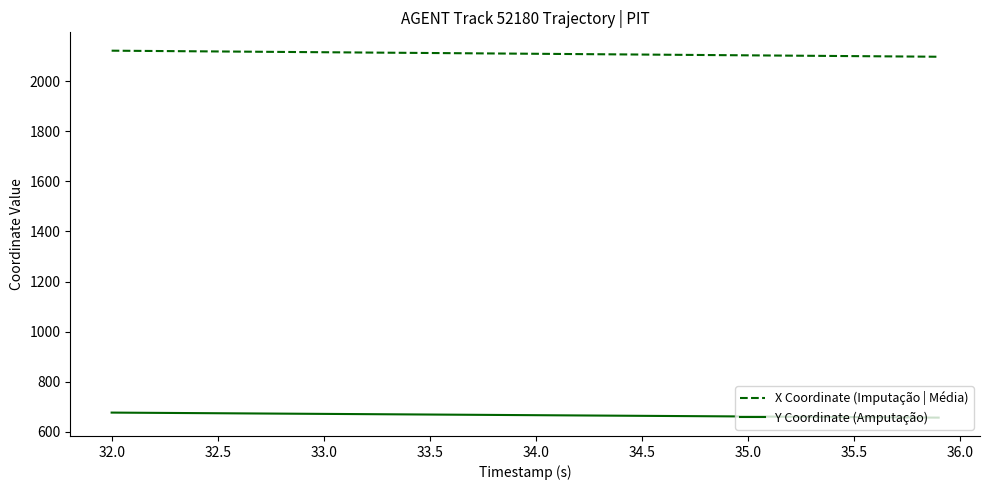

At how many categories does at least one series exceed 1469?

40